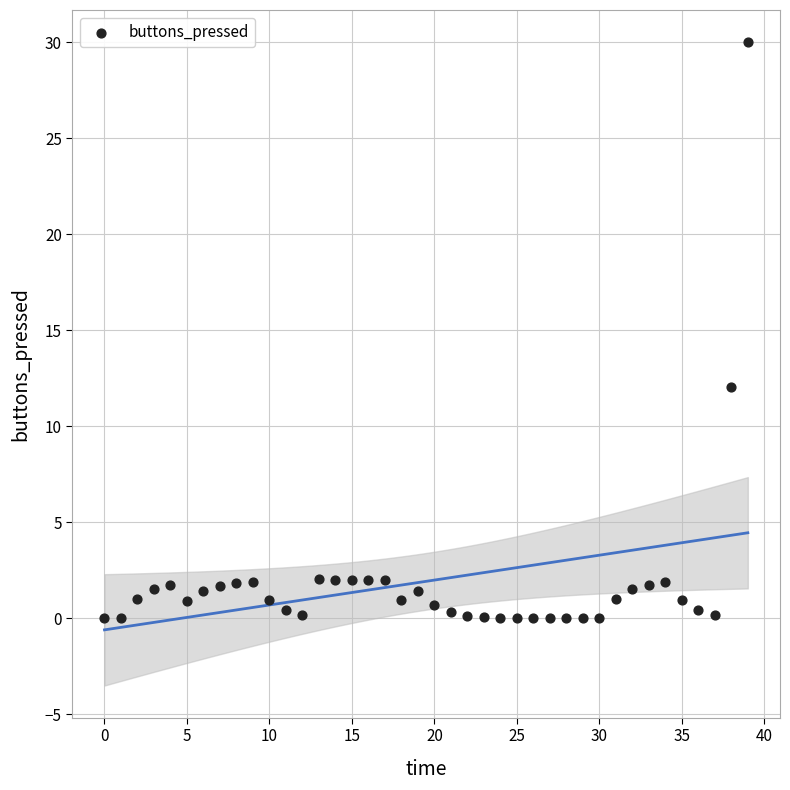

What is the range of Y values (max minus min)?

30.0